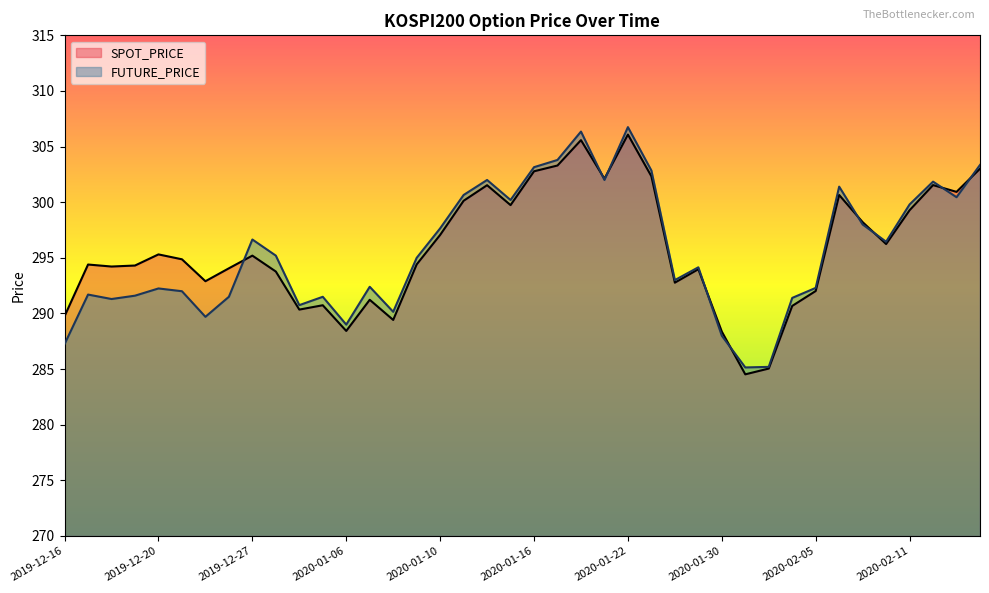

Where is the first local minimum for SPOT_PRICE?

2019-12-18